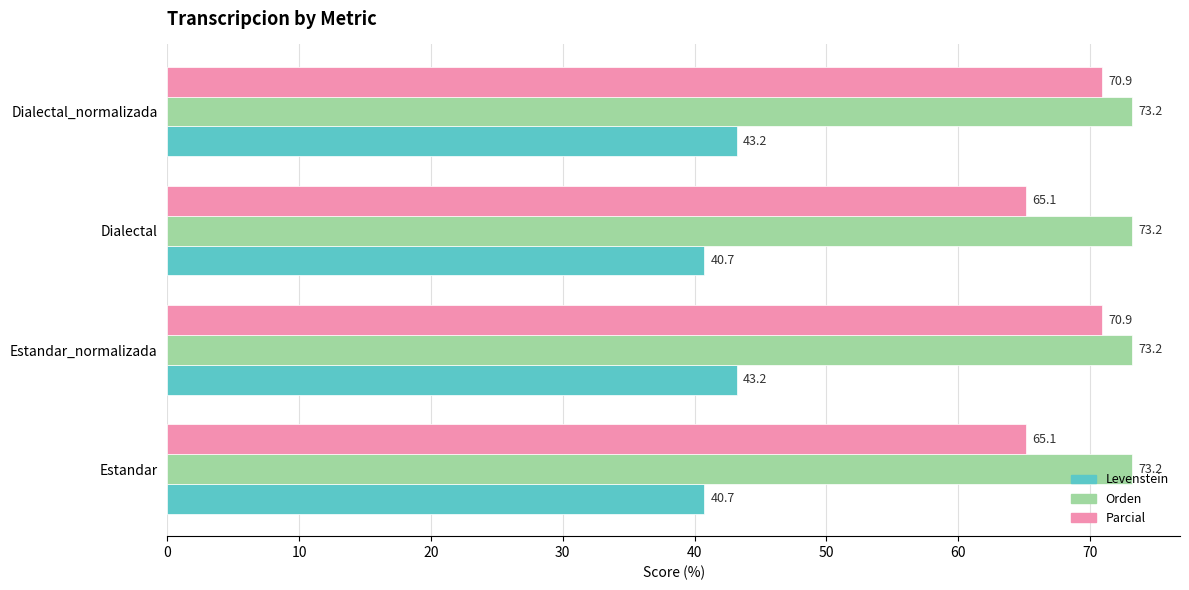

What is the difference between the maximum and minimum values in the Levenstein series?

2.4